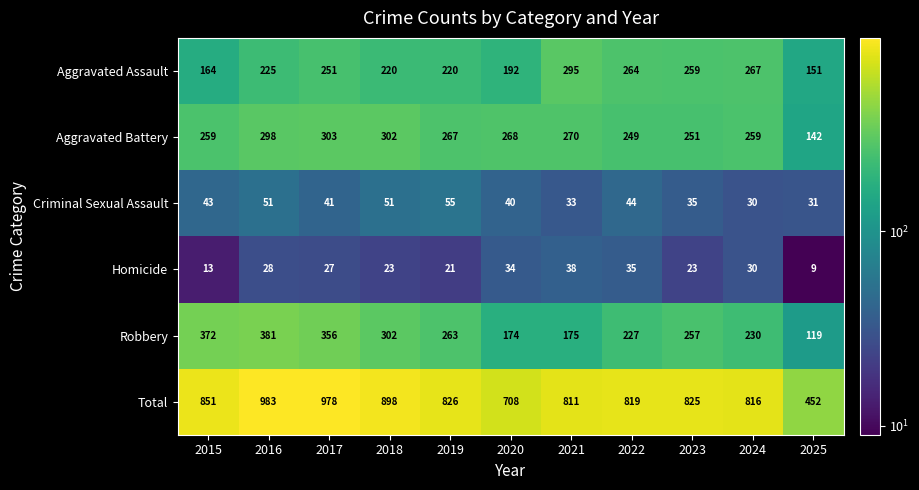

Between 2019 and 2020, which series saw the biggest shift?

Total